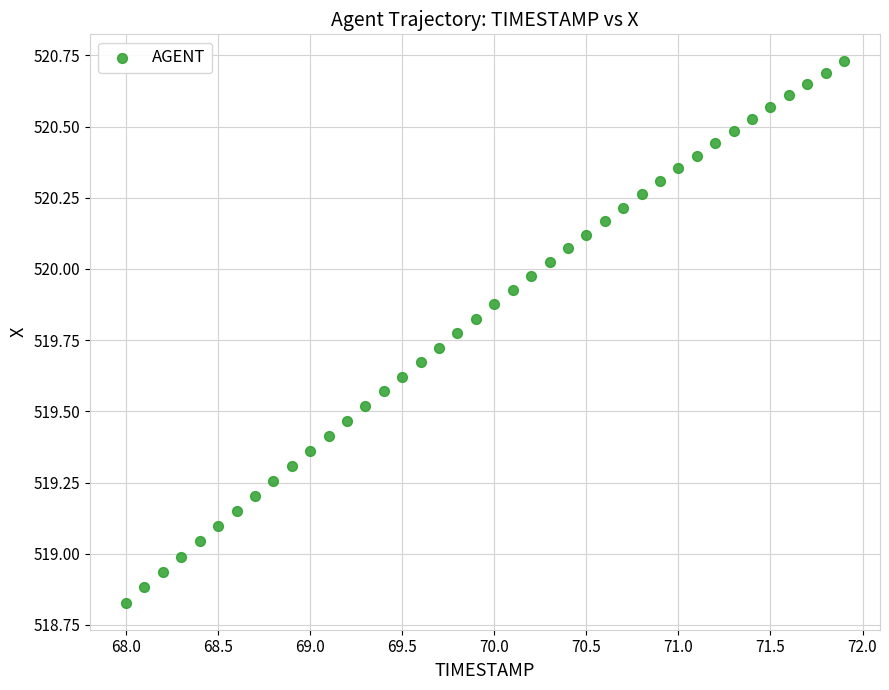

What is the range of X values (max minus min)?

3.9